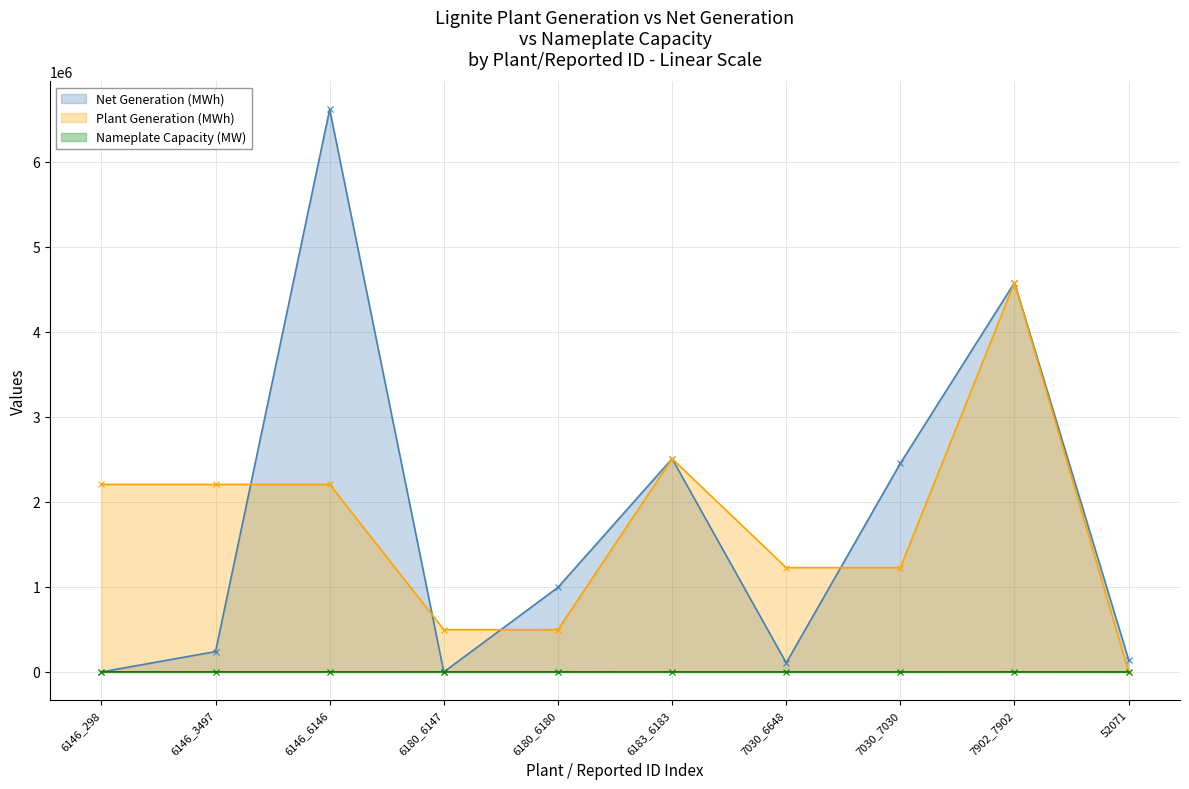

The Plant Generation (MWh) series shows 2204893.1 at 6146_6146. True or false?

True